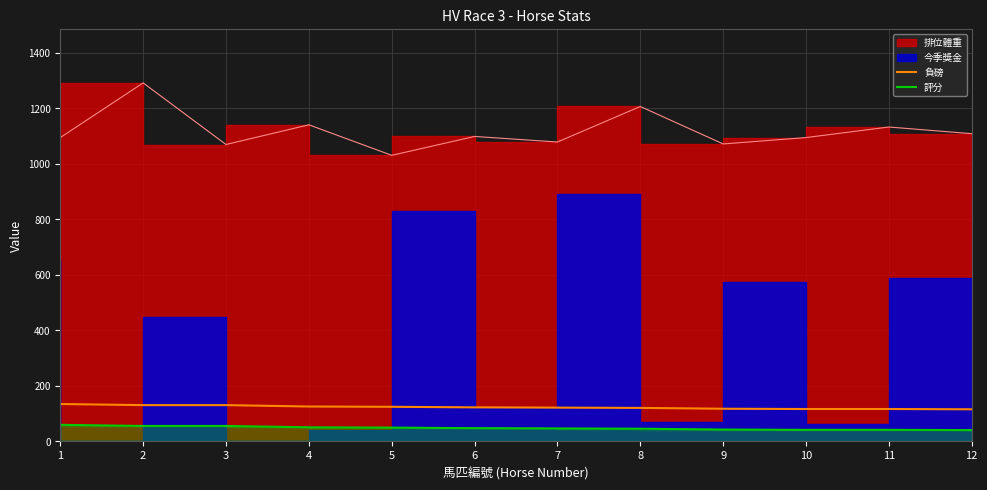

True or false: 負磅 and 評分 cross at least once.

False